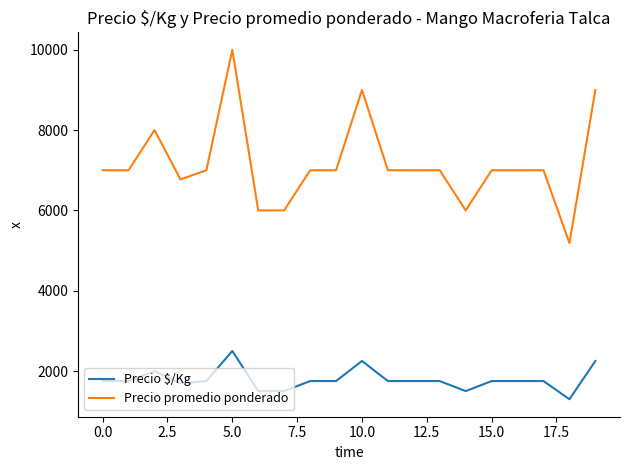

Which series has the largest range (max minus min)?

Precio promedio ponderado